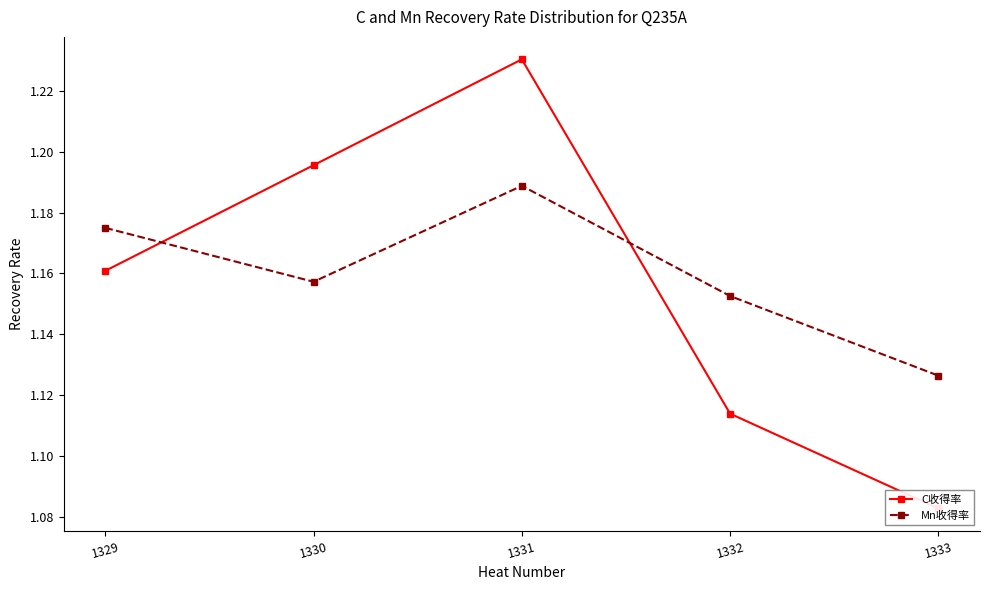

Reading left to right, what are all the values shown in this chart?

C收得率: 1.2	1.2	1.2	1.1	1.1
Mn收得率: 1.2	1.2	1.2	1.2	1.1